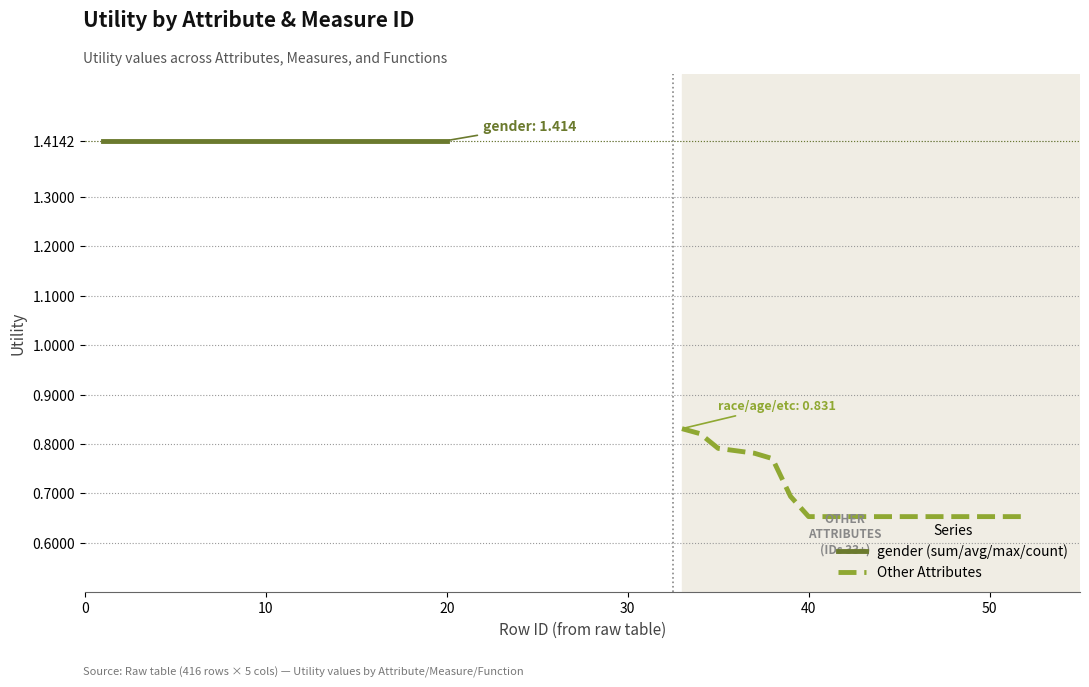

True or false: gender (sum/avg/max/count) has more than 2 points higher than both neighbors.

False